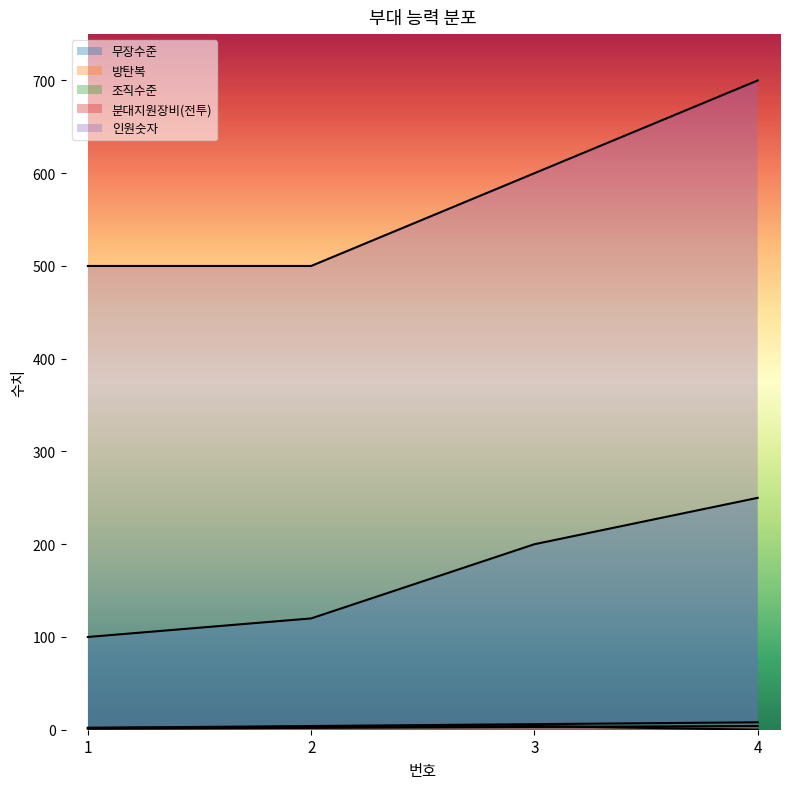

Which series has the widest spread of values?

인원숫자